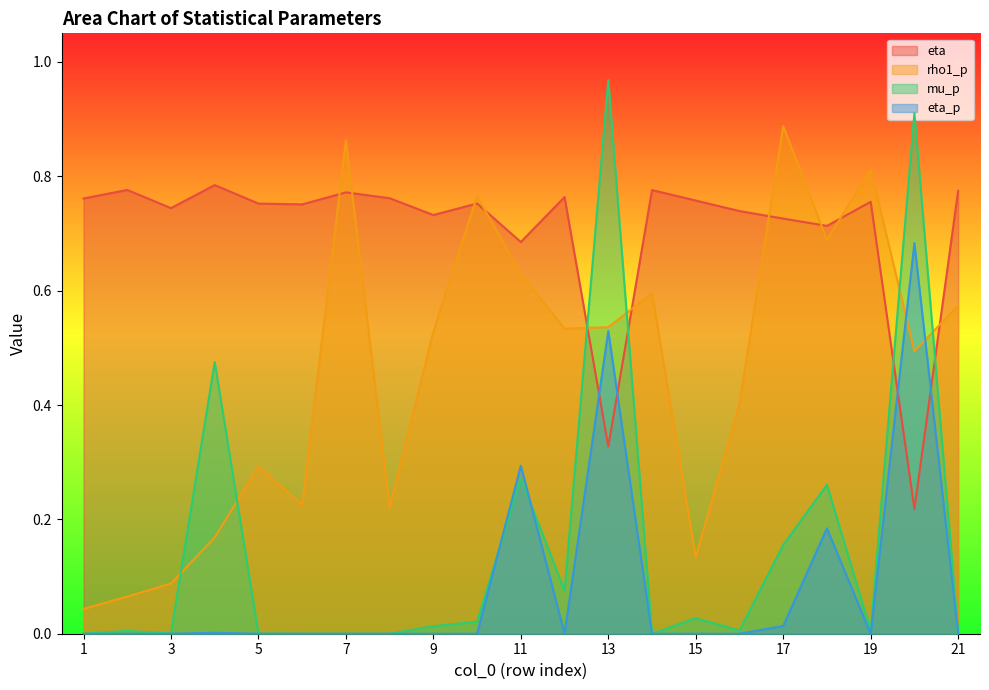

Where is the first local minimum for mu_p?

3